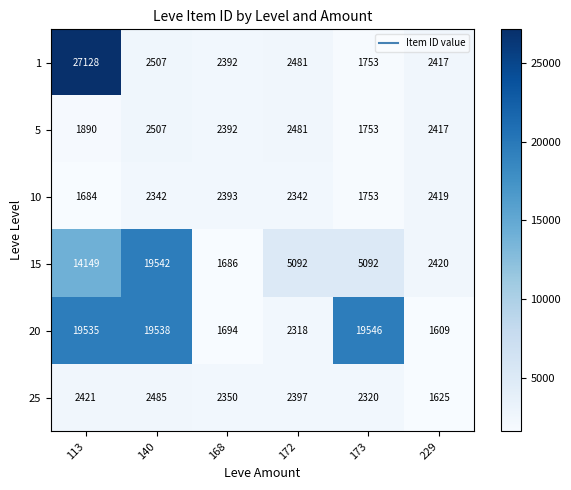

The 15 series shows 1686 at 168. True or false?

True